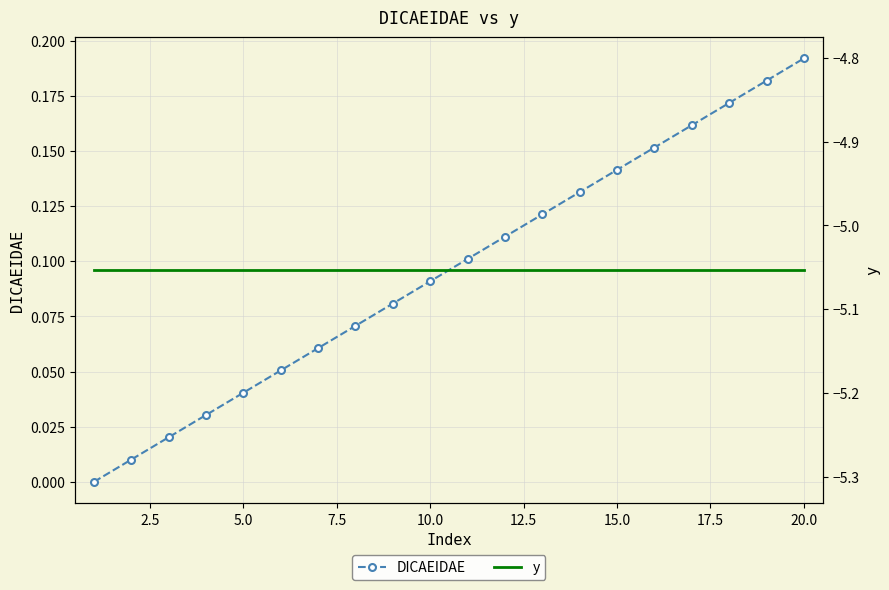

Which series has the largest range (max minus min)?

DICAEIDAE